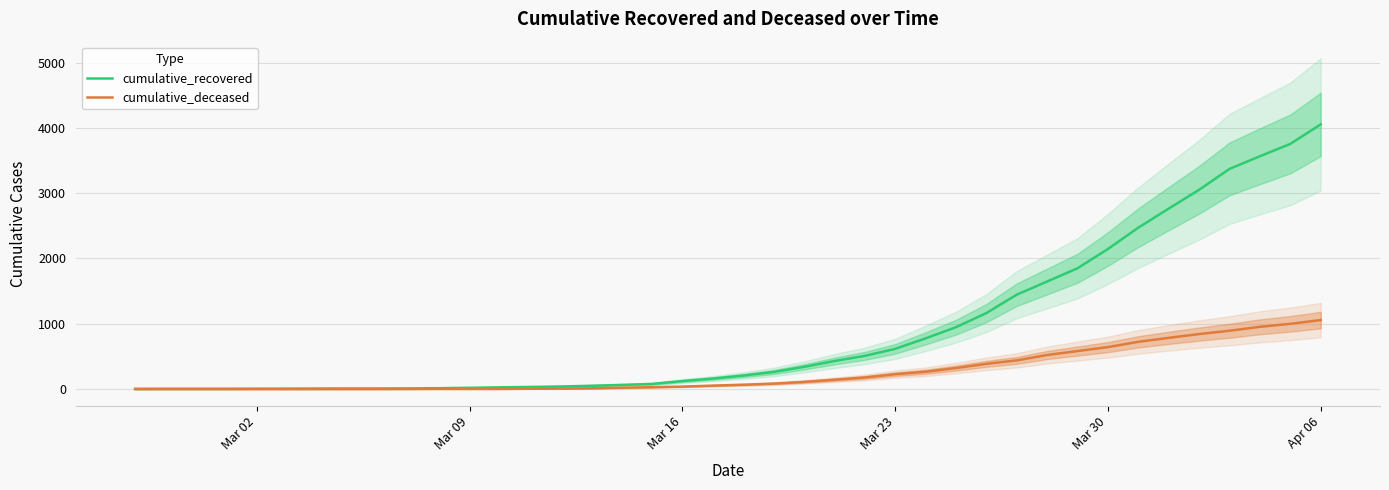

Reading left to right, what are all the values shown in this chart?

cumulative_recovered: 2	3	3	3	4	5	7	8	8	9	13	19	26	32	39	50	63	78	122	160	206	261	339	429	508	615	776	947	1163	1445	1647	1850	2145	2472	2764	3052	3372	3566	3755	4054
cumulative_deceased: 0	0	0	0	0	0	0	0	0	1	2	2	2	4	6	11	20	28	37	52	66	83	109	142	177	227	265	321	386	439	521	582	642	723	784	842	893	953	999	1056